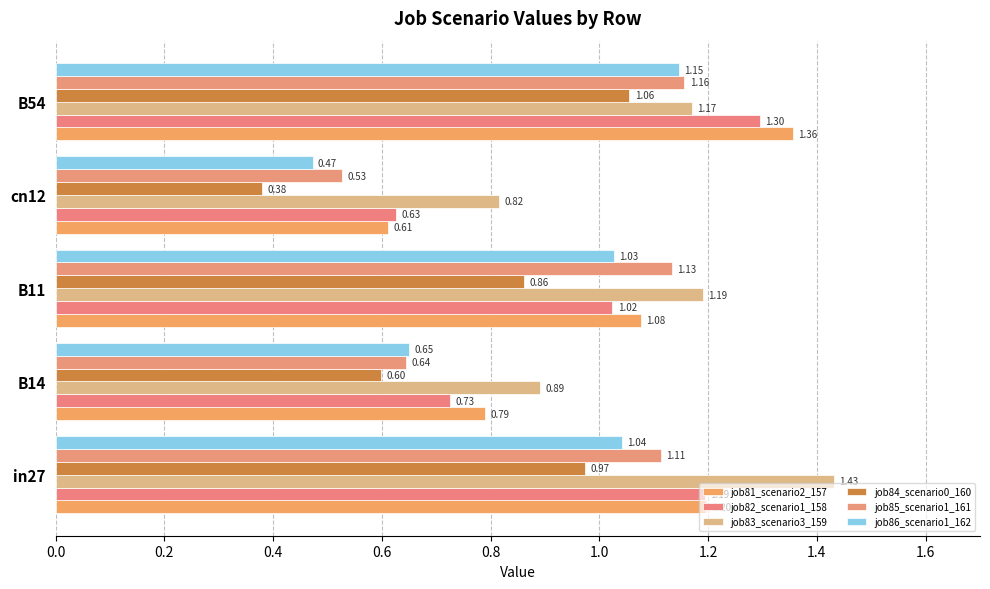

At which category does the chart reach its minimum across all series?

cn12